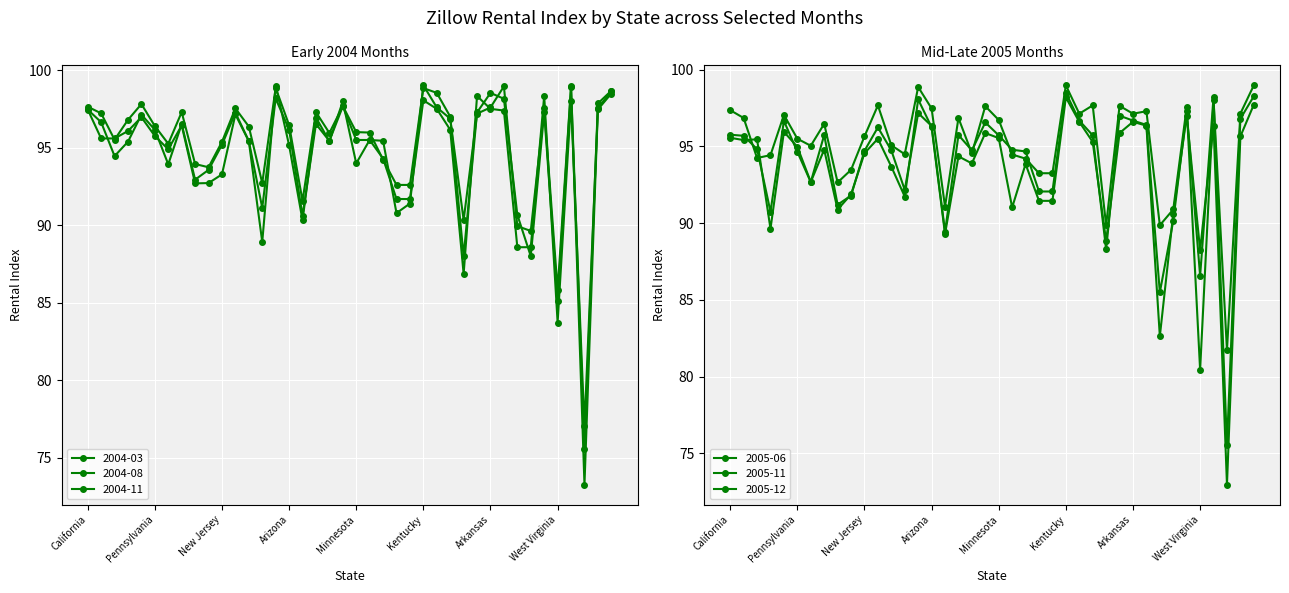

True or false: 2004-08 and 2005-12 intersect in this chart.

True